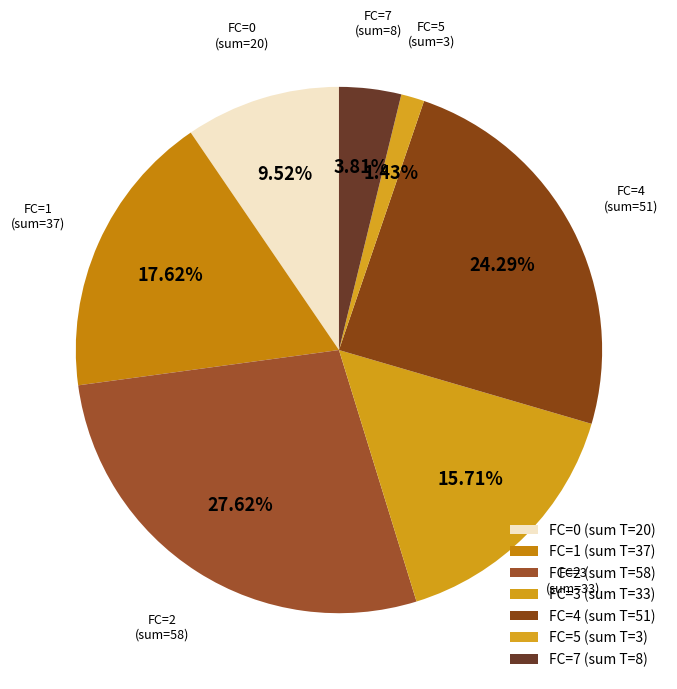

How many slices are in this pie chart?

7